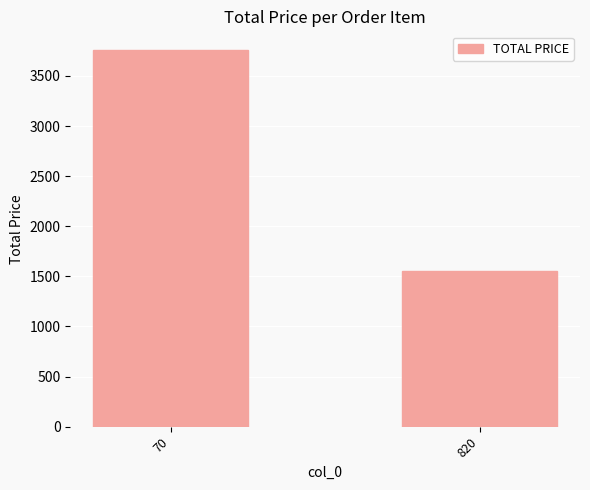

What is the difference between the maximum and minimum values?

2206.5